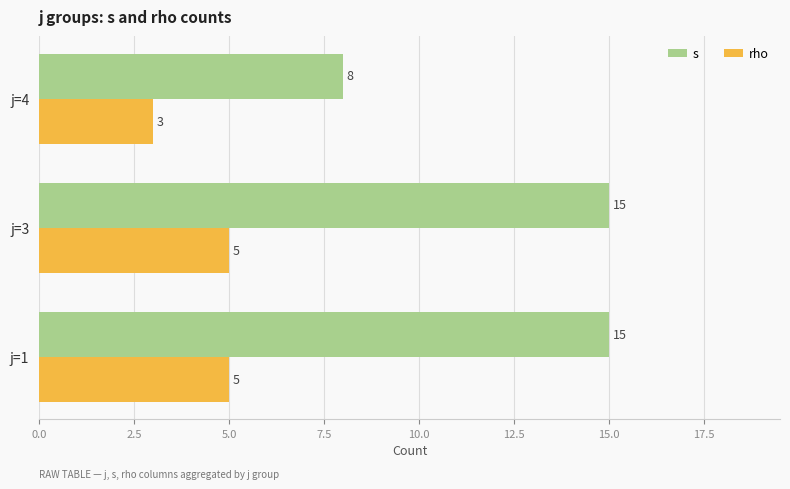

How many rho values are between 3 and 5?

3